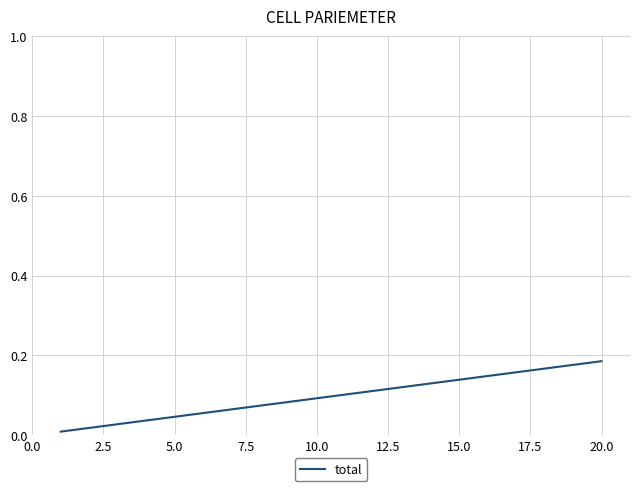

Reading left to right, what are all the values shown in this chart?

0.0	0.0	0.0	0.0	0.0	0.1	0.1	0.1	0.1	0.1	0.1	0.1	0.1	0.1	0.1	0.1	0.2	0.2	0.2	0.2